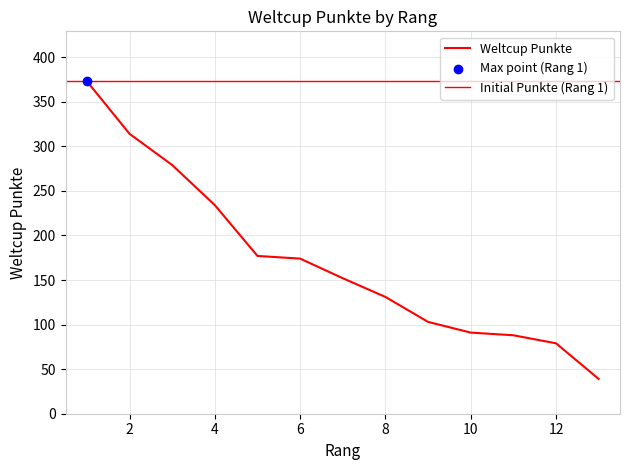

Which has a higher value, 10 or 7?

7